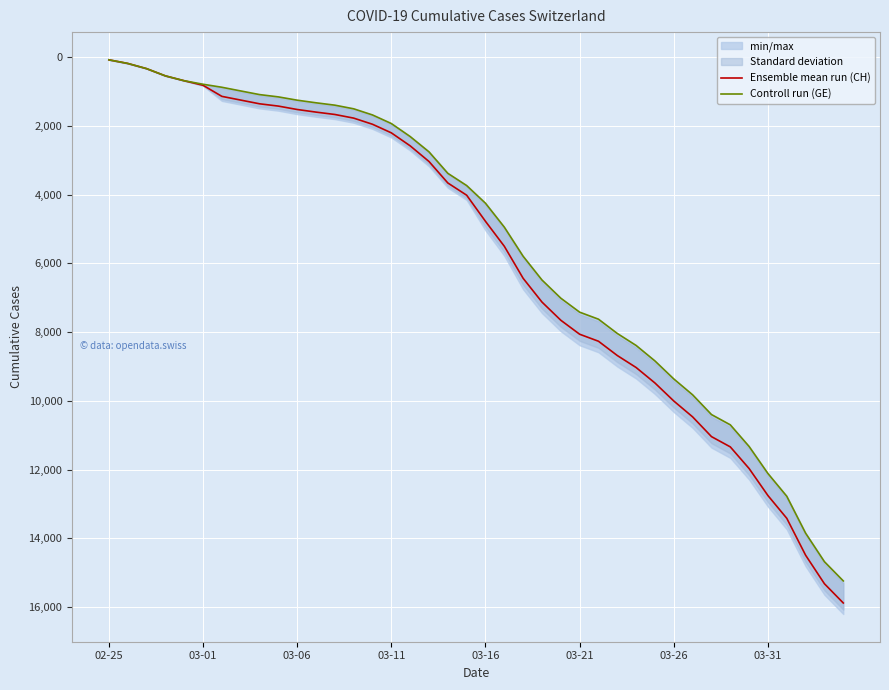

How many lines are shown in the chart?

2